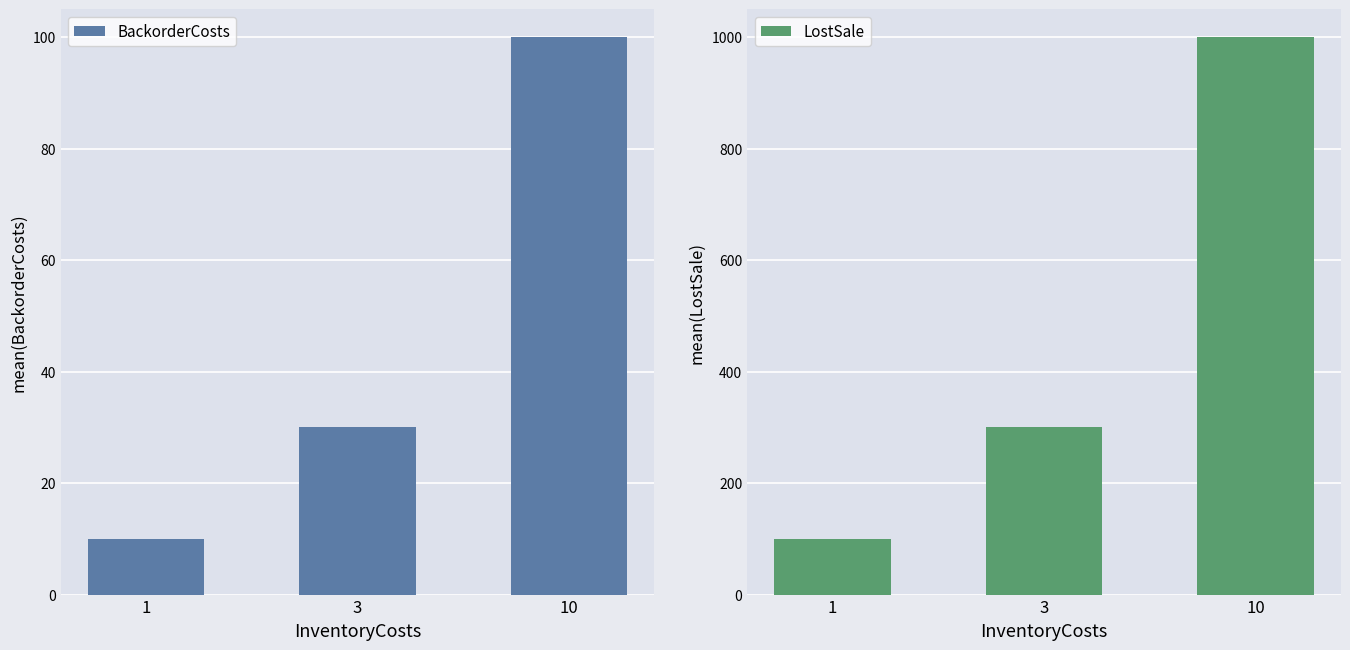

Which series has the widest spread of values?

LostSale